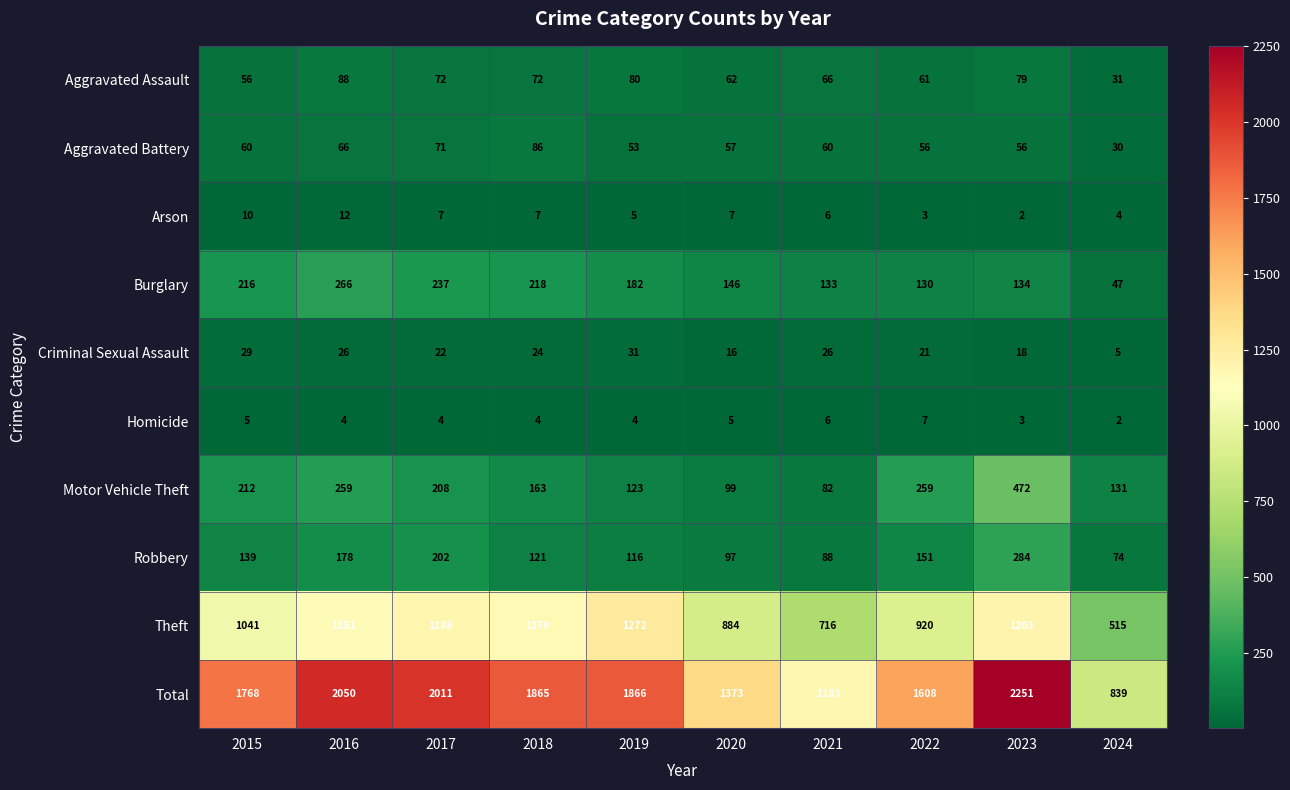

What is the difference between the highest and lowest values at 2022?

1605